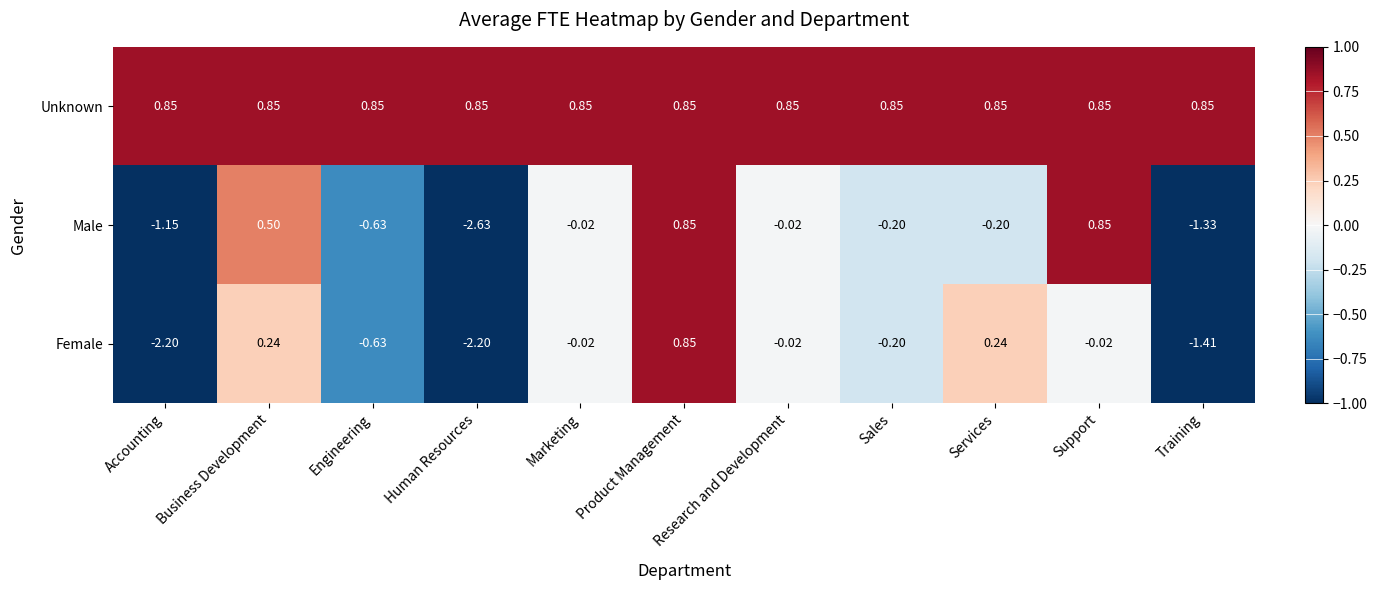

At Accounting, list the series in order from largest to smallest.

Unknown, Male, Female